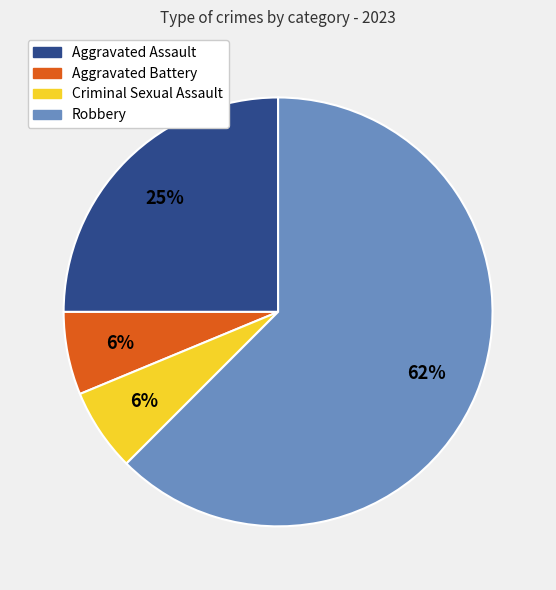

To the nearest percent, what is the average slice percentage?

25%